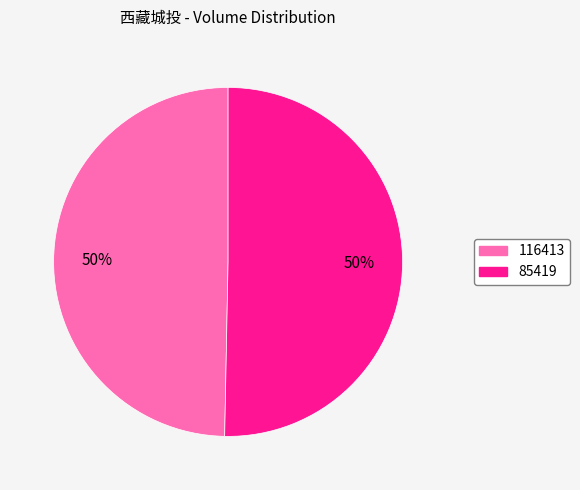

What is the smallest slice in the pie chart?

116413